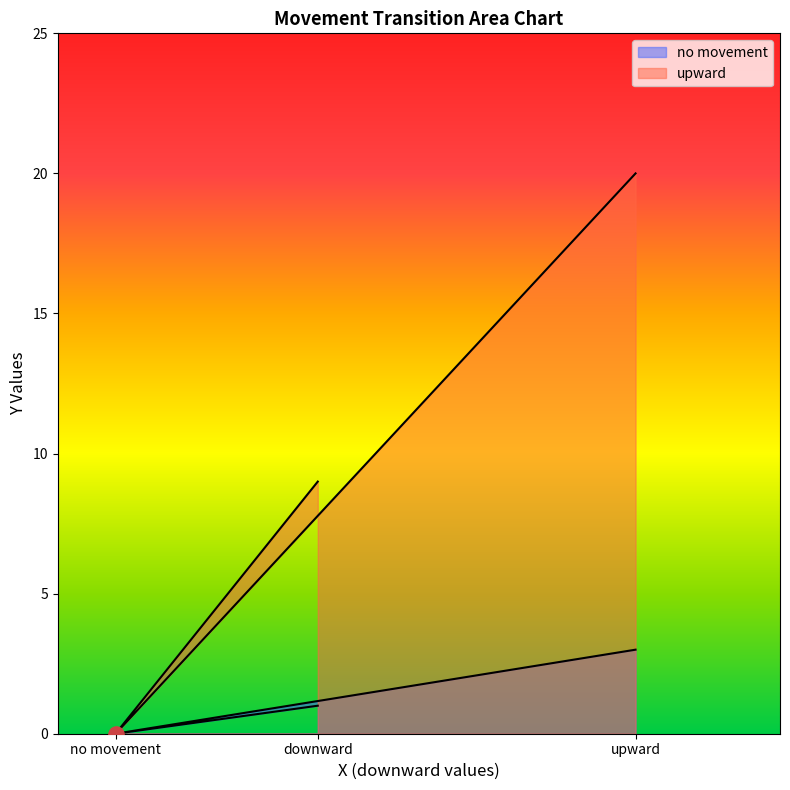

Which series reaches the minimum Y coordinate?

no movement